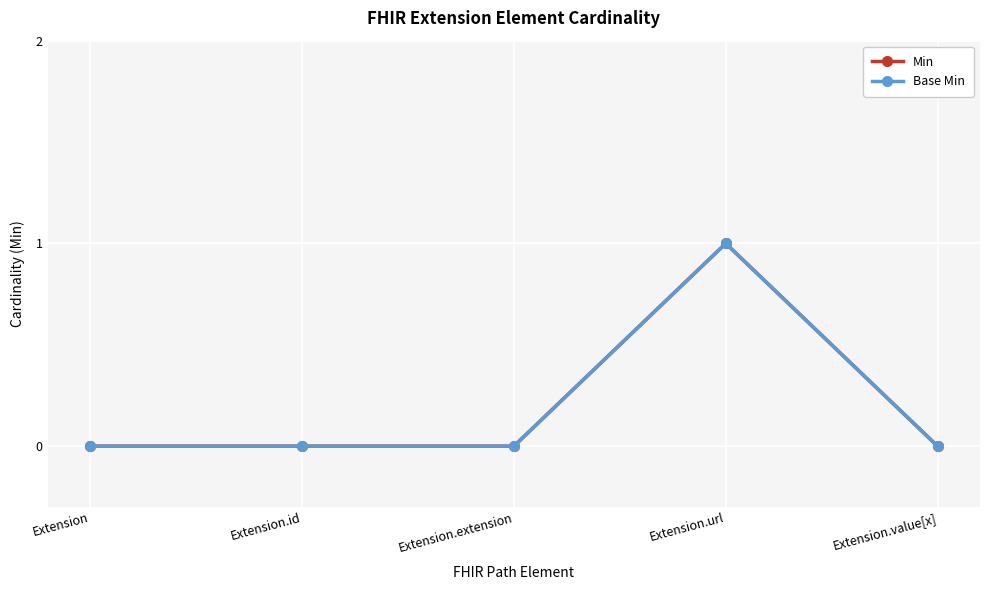

At which category does the chart reach its peak across all series?

Extension.url